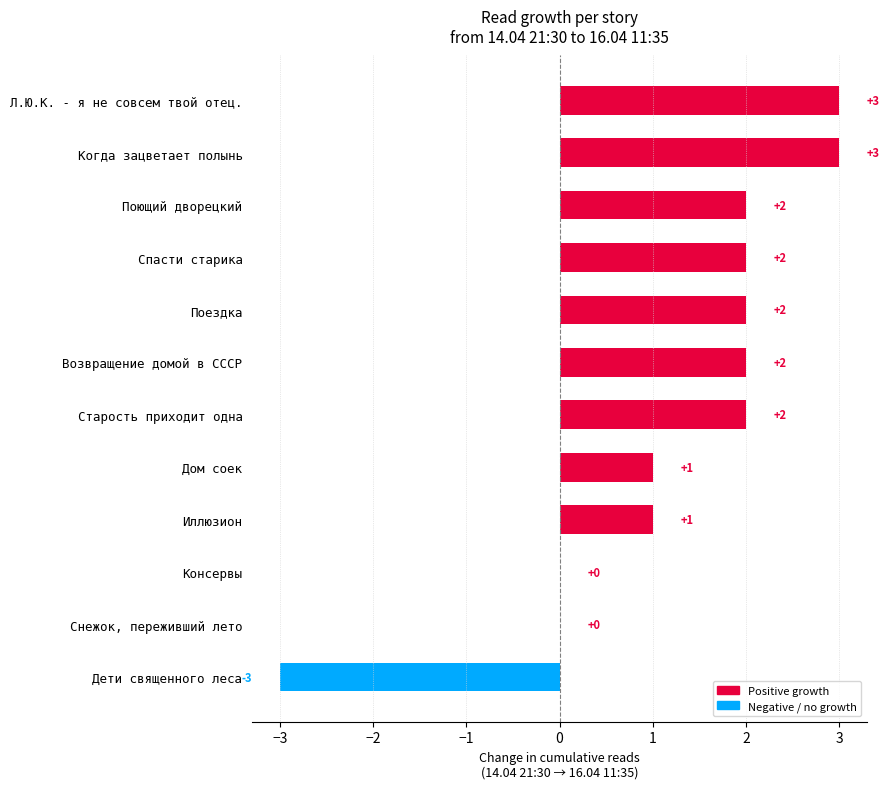

What is the greatest value displayed?

3